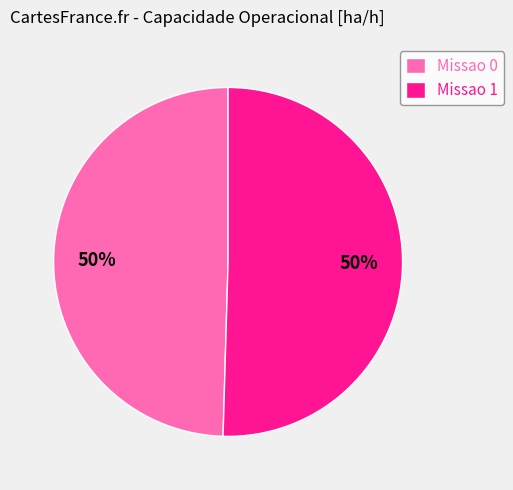

The Missao 1 slice represents 43% of the pie. True or false?

False